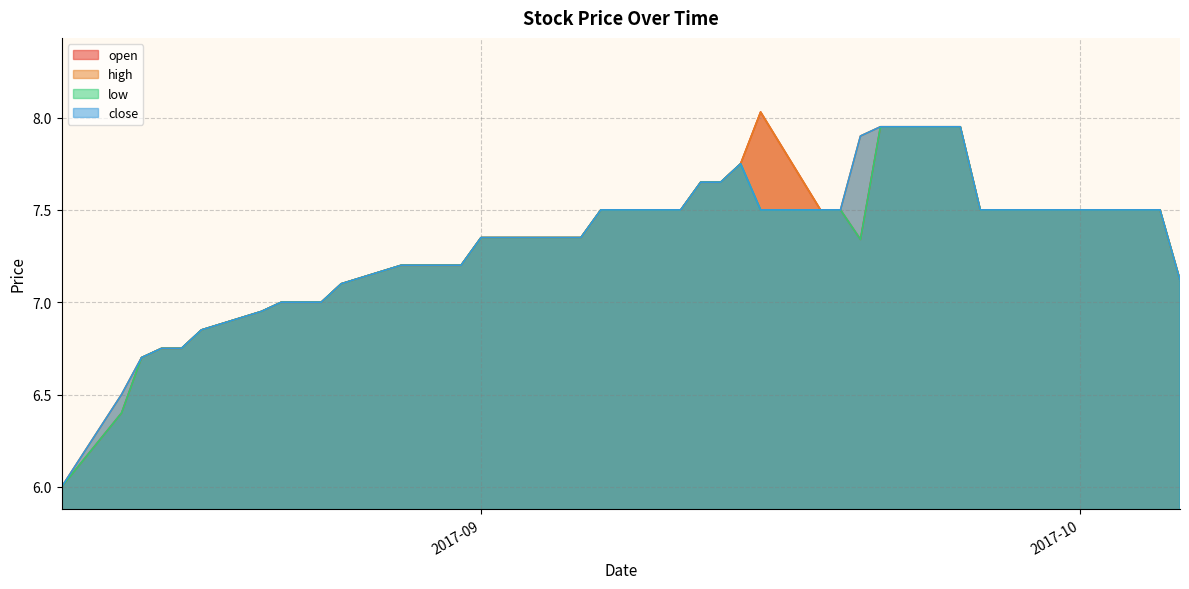

What is the minimum value shown in the chart?

6.0